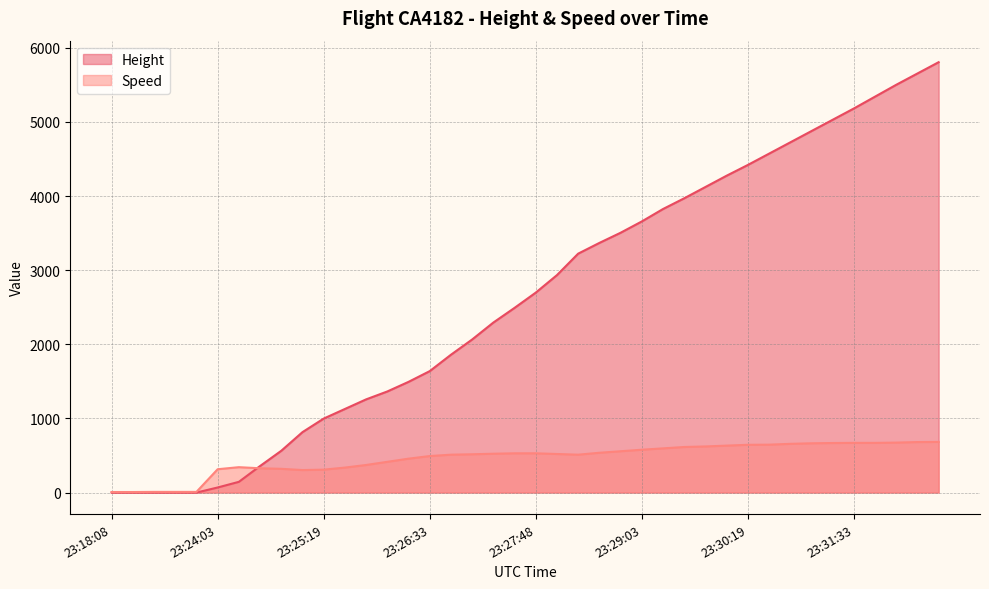

What is the average value of the Speed series?

462.0